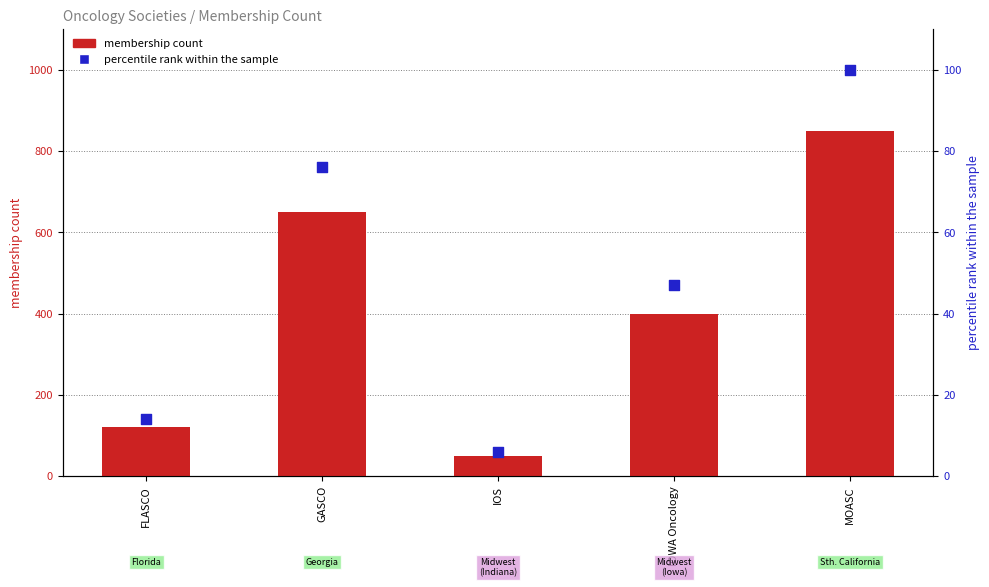

Which series contains the lowest Y value?

percentile rank within the sample